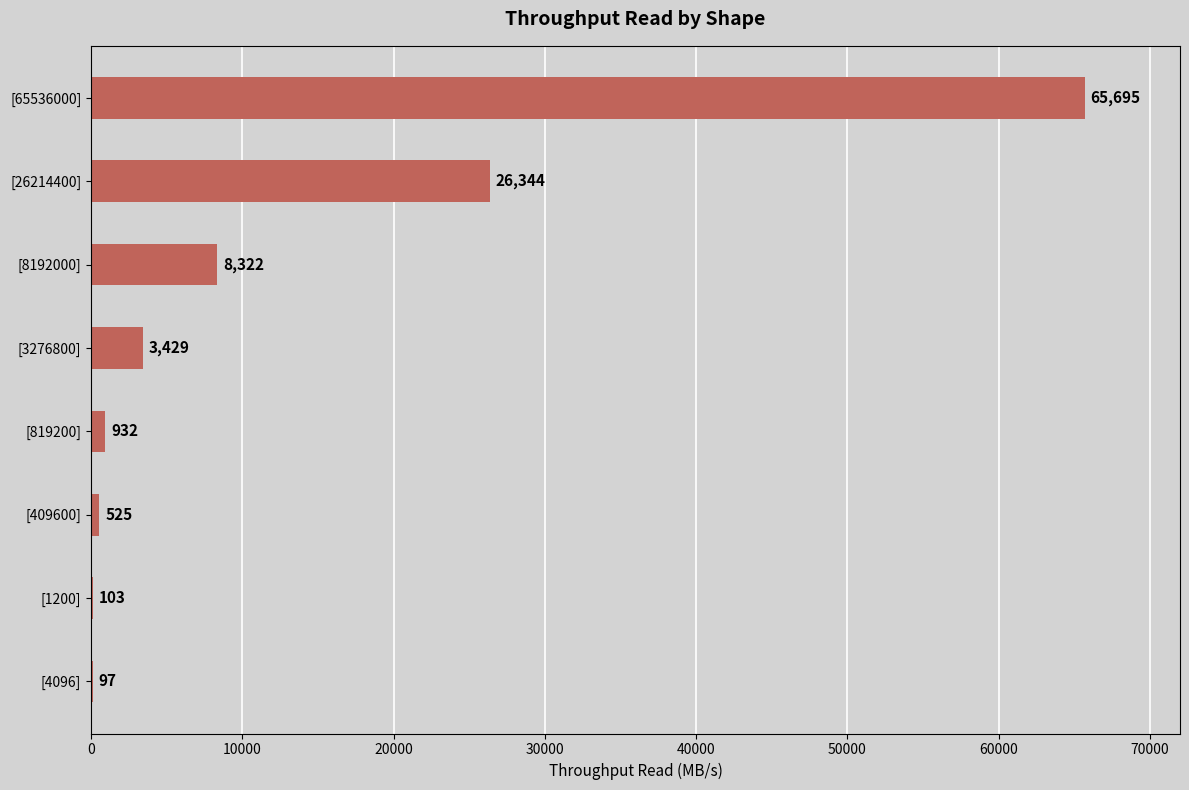

Between [4096] and [65536000], which is larger?

[65536000]